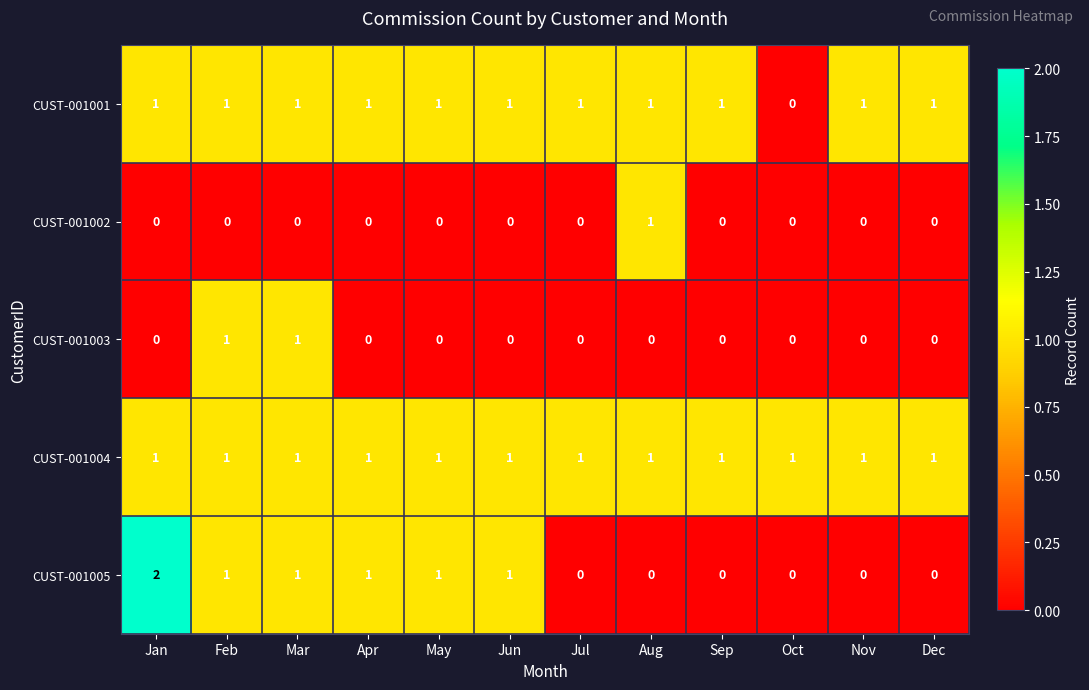

True or false: CUST-001003 has a value of 1 at Mar.

True